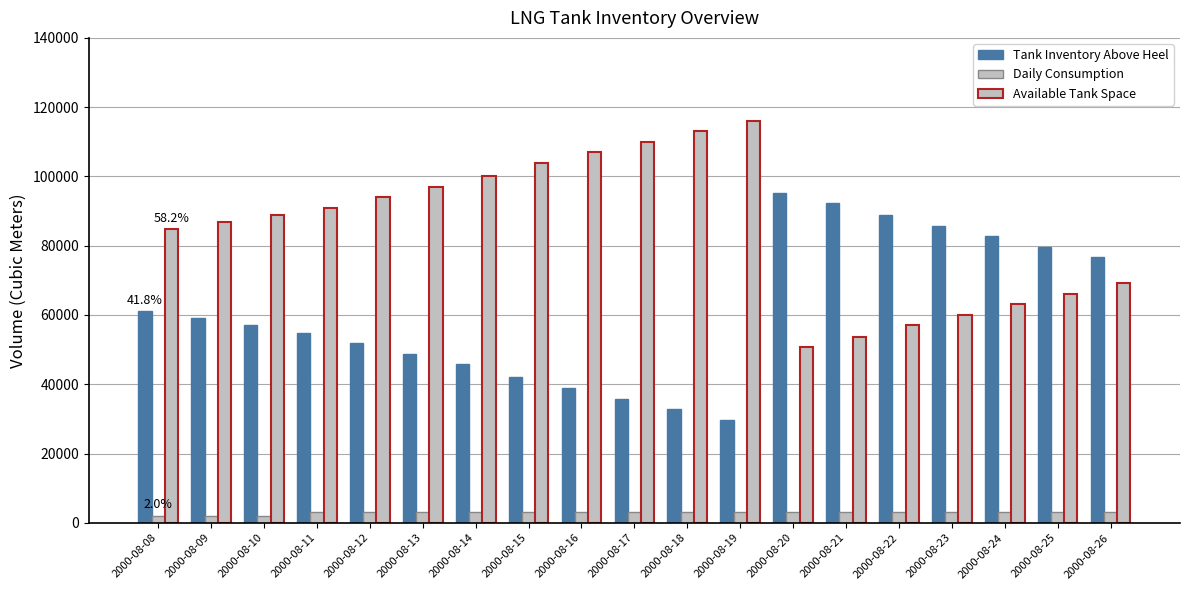

What is the difference between the highest and lowest values at 2000-08-26?

73655.0